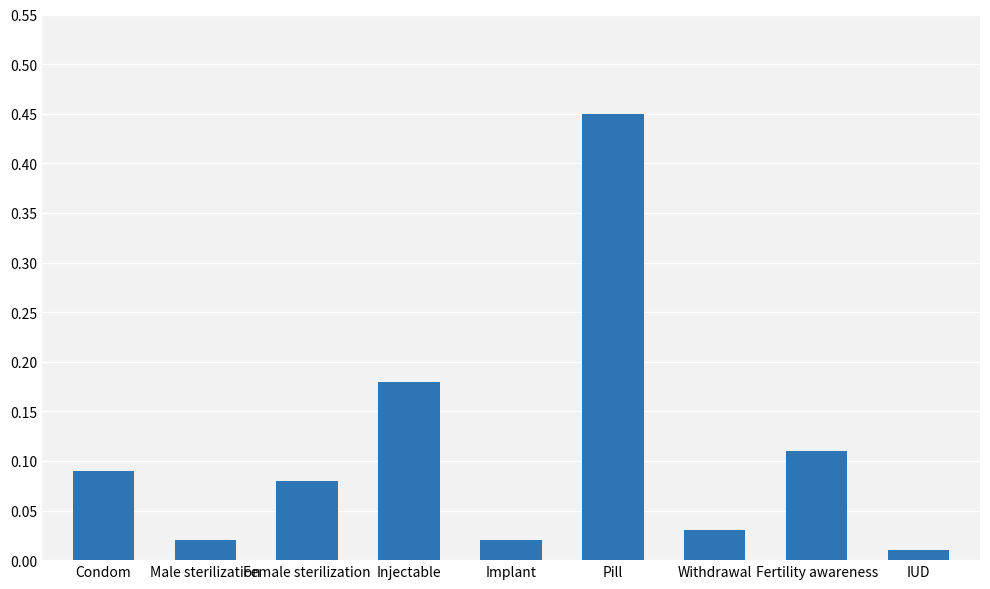

The value at Condom is 0.0. True or false?

False